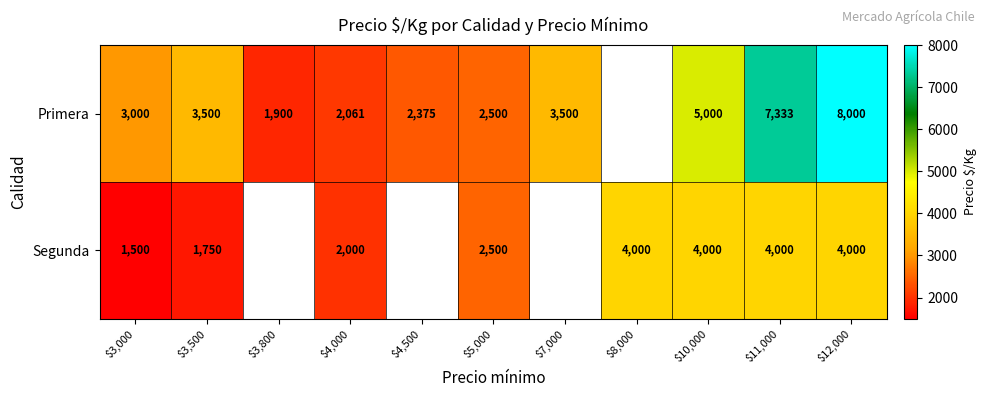

How many series are shown in this chart?

2